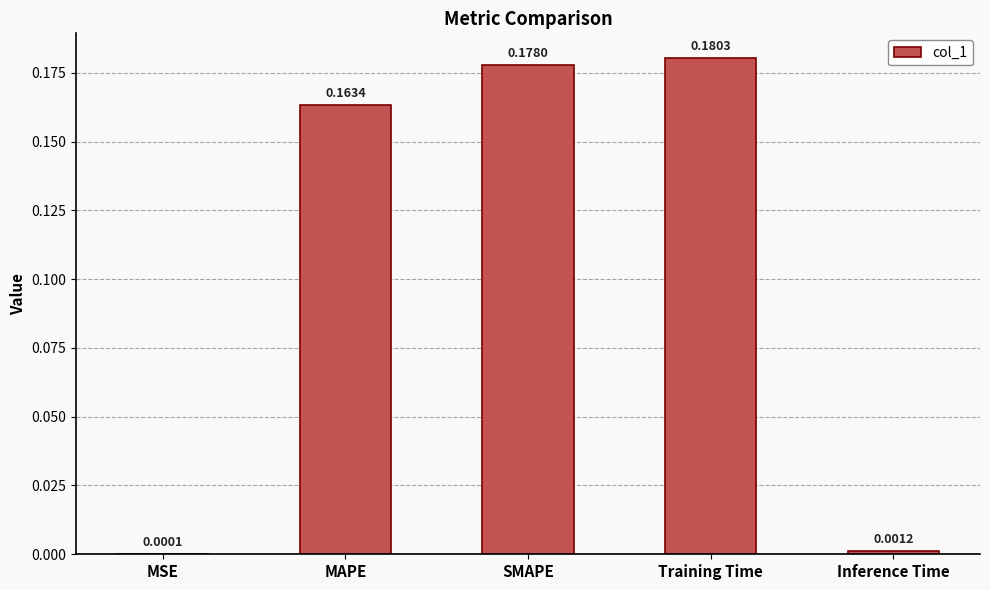

Where is the data nearest to the value 0?

MSE